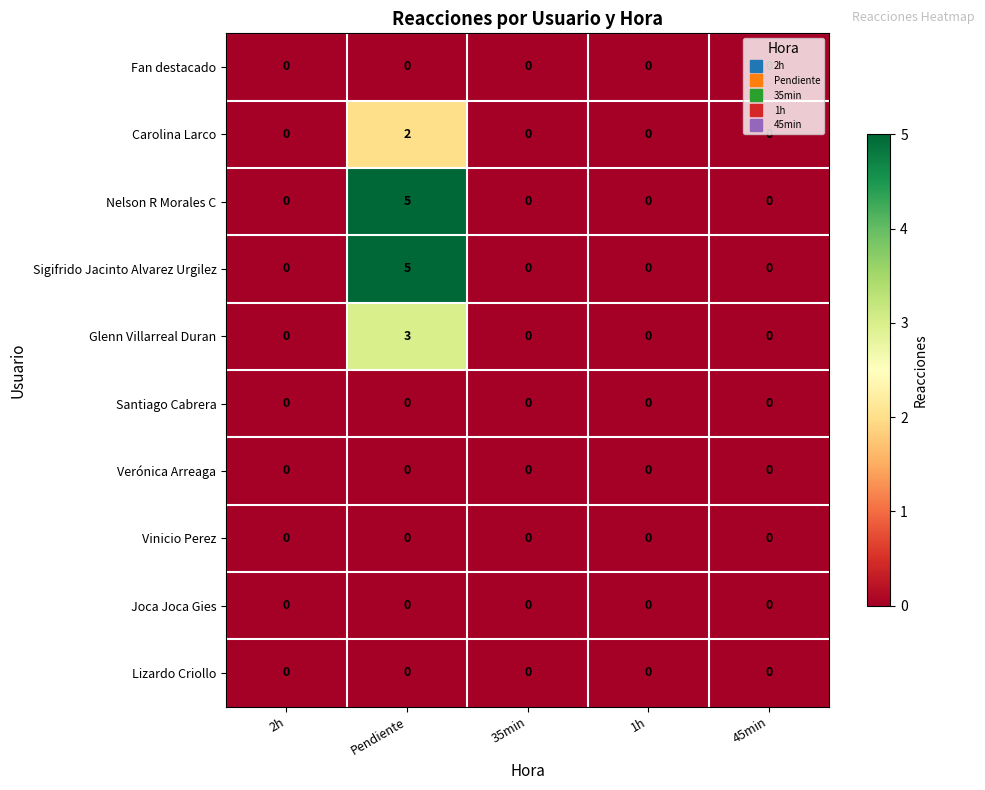

True or false: Carolina Larco has a value of 2 at Pendiente.

True